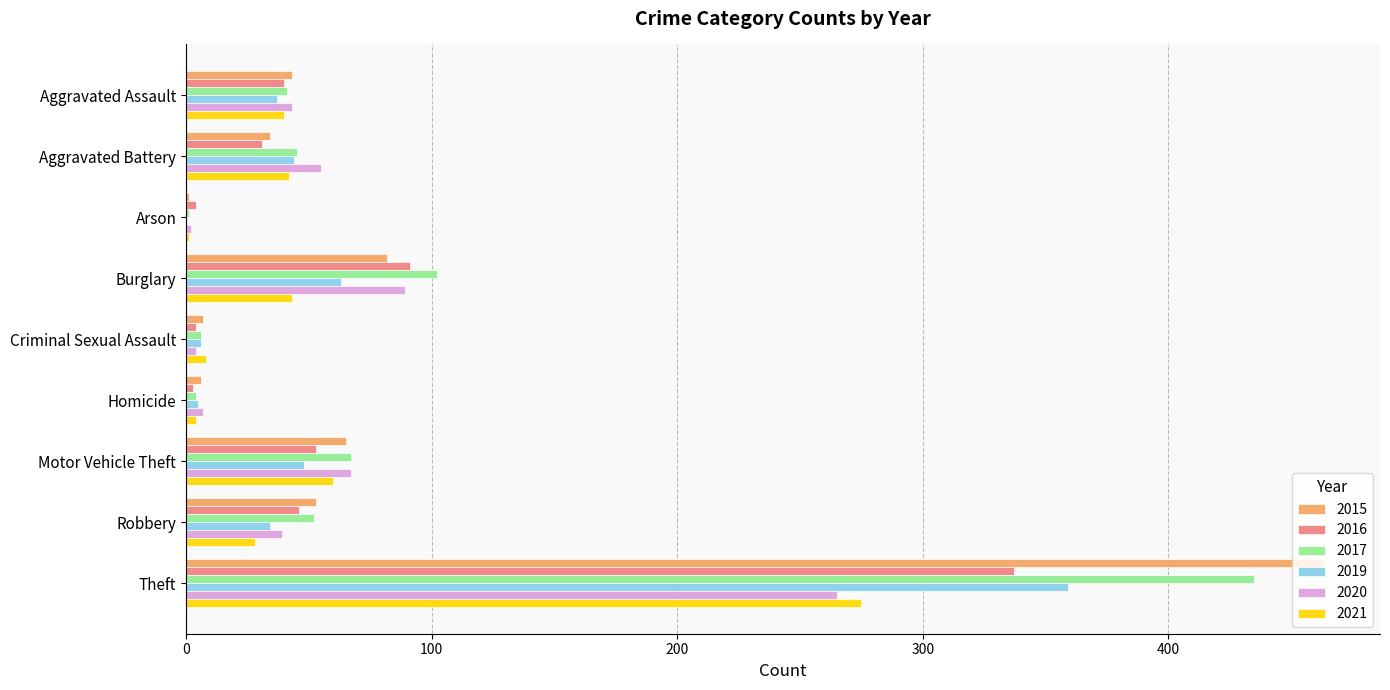

What is the sum of the 2016 values at Motor Vehicle Theft and Aggravated Battery?

84